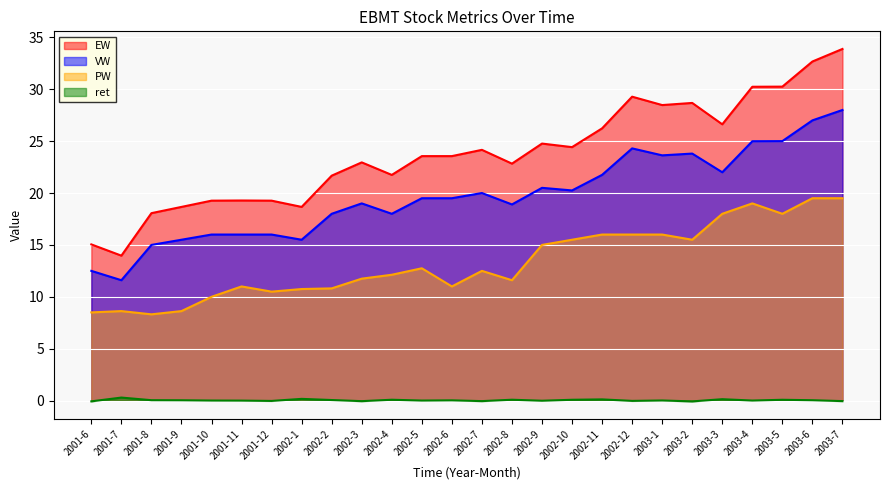

What is the difference between the maximum and second lowest values in the ret series?

0.4